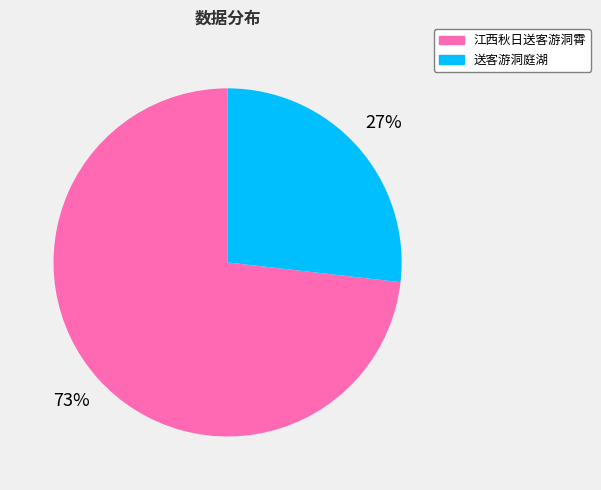

Which slice represents more than half of the pie?

江西秋日送客游洞霄